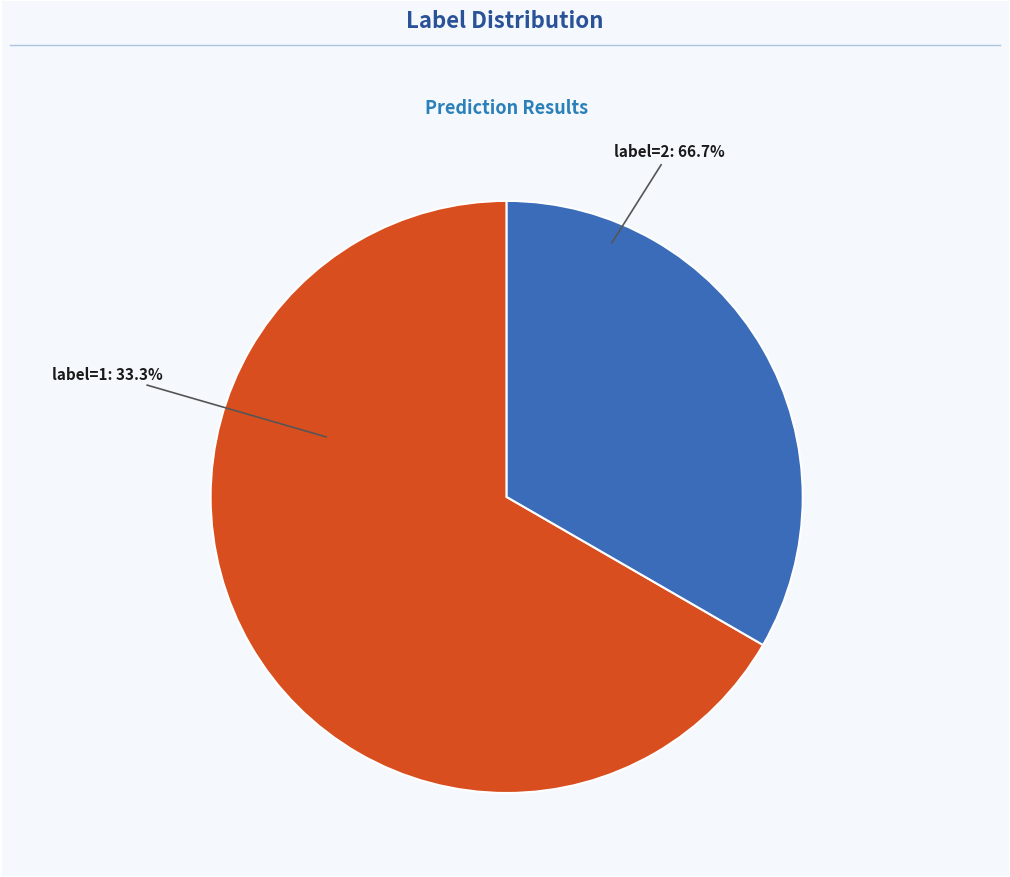

Do label=2 and label=1 together represent more than half of the pie?

Yes